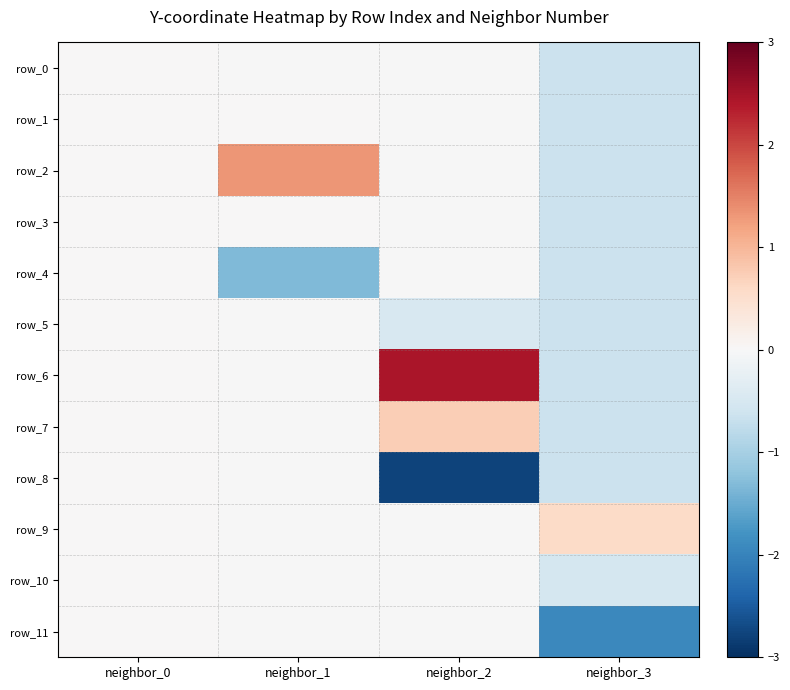

Between neighbor_2 and neighbor_3, which series saw the biggest shift?

row_6